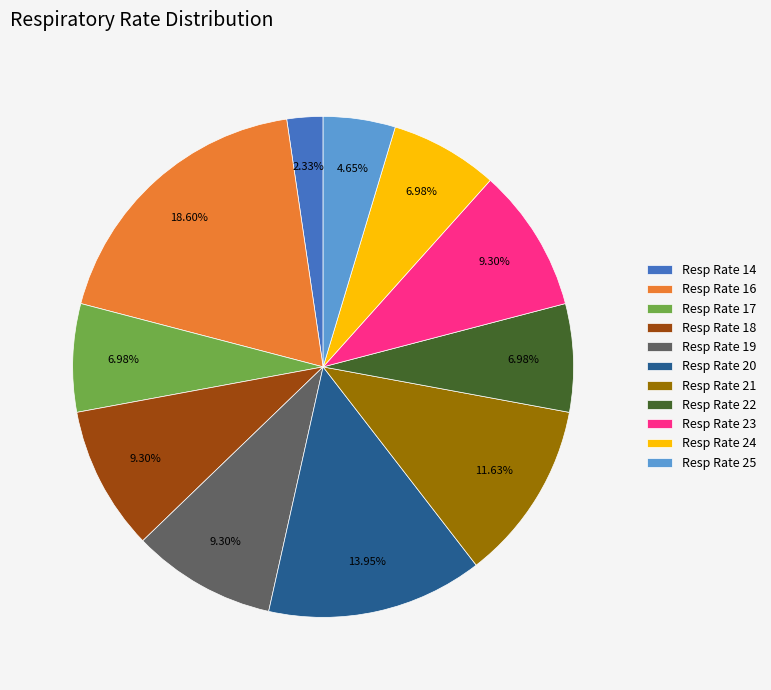

What is the ratio of the value at Resp Rate 16 to the value at Resp Rate 20?

1.3